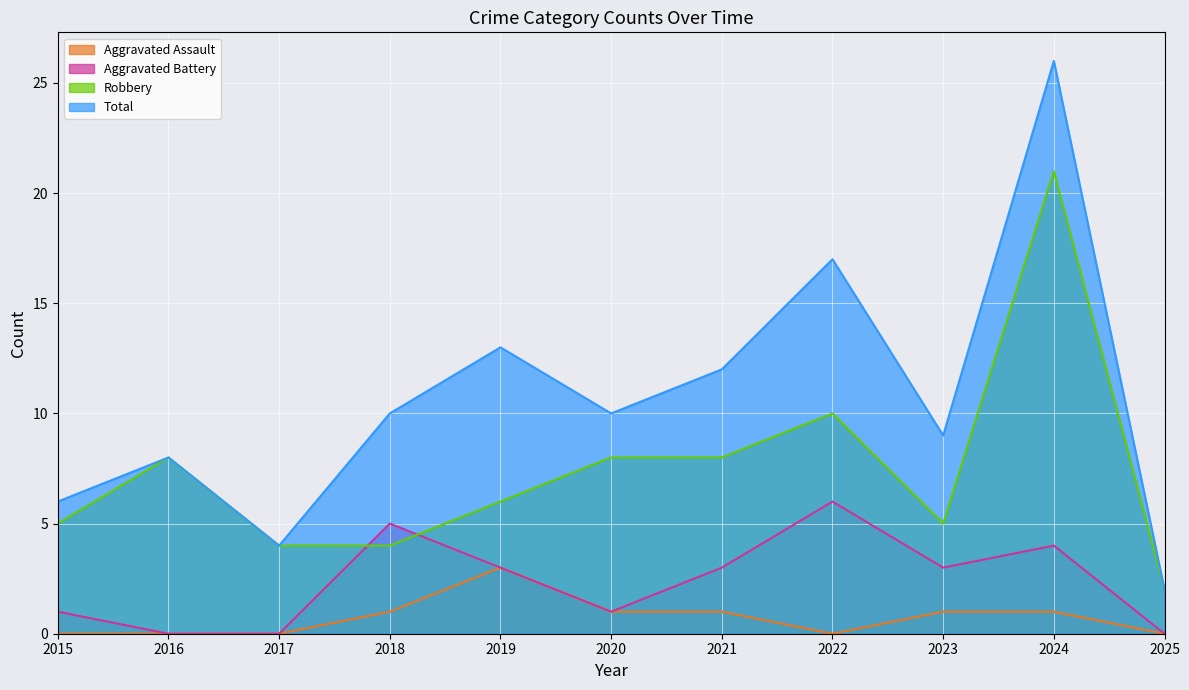

At which label is Robbery closest to 11?

2022